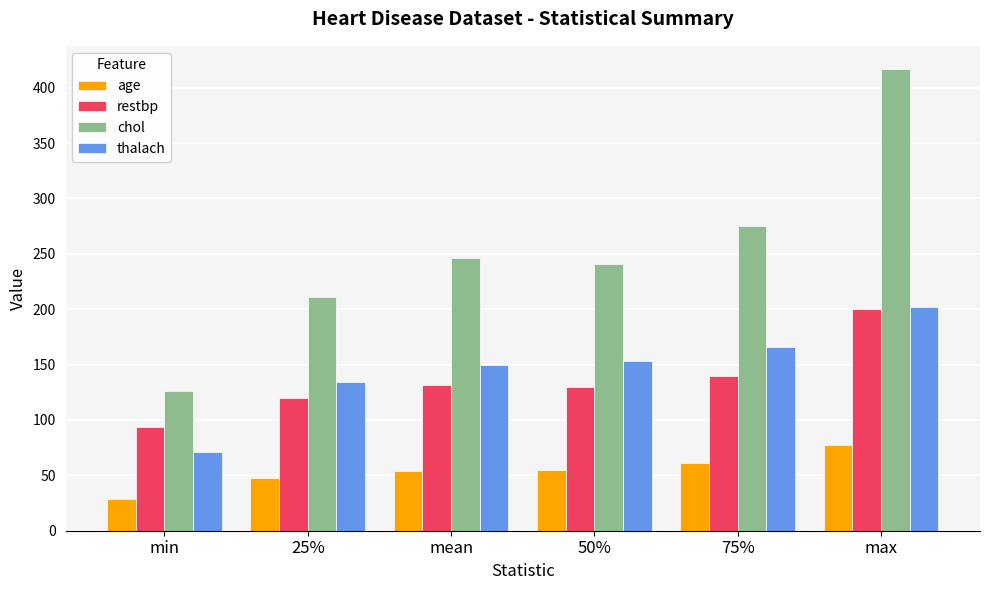

The age series shows 94.2 at mean. True or false?

False